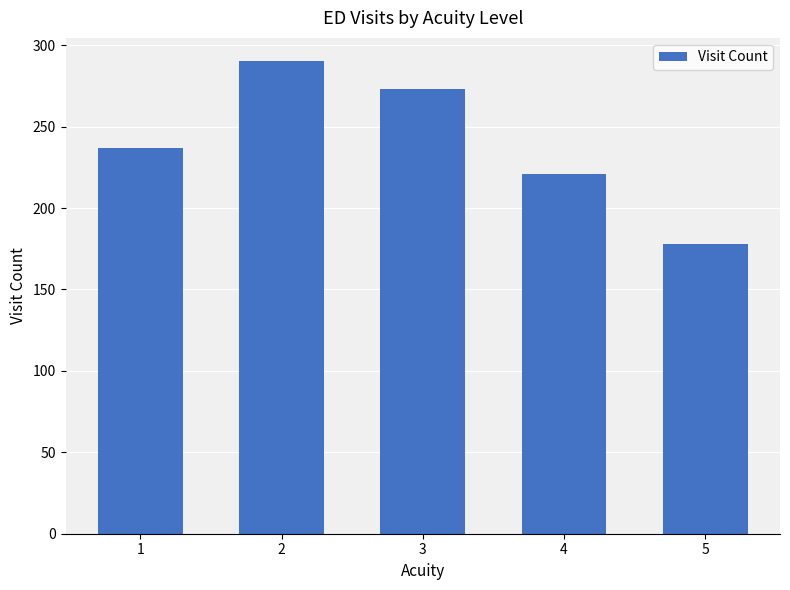

What is the approximate value at 3, to the nearest 50?

250